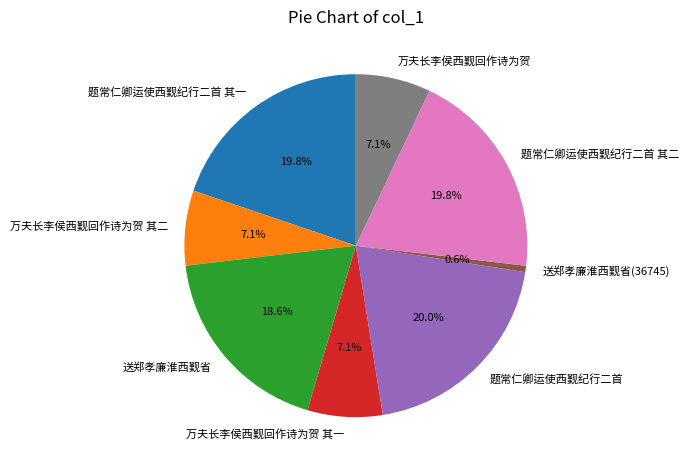

Is there a majority slice in this chart?

No